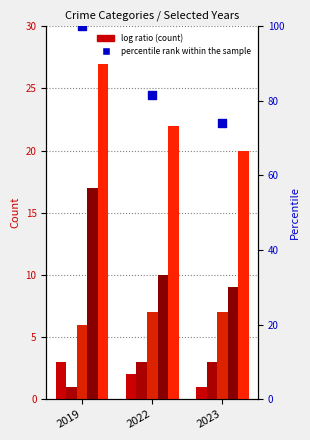

At how many categories does at least one series exceed 71?

3